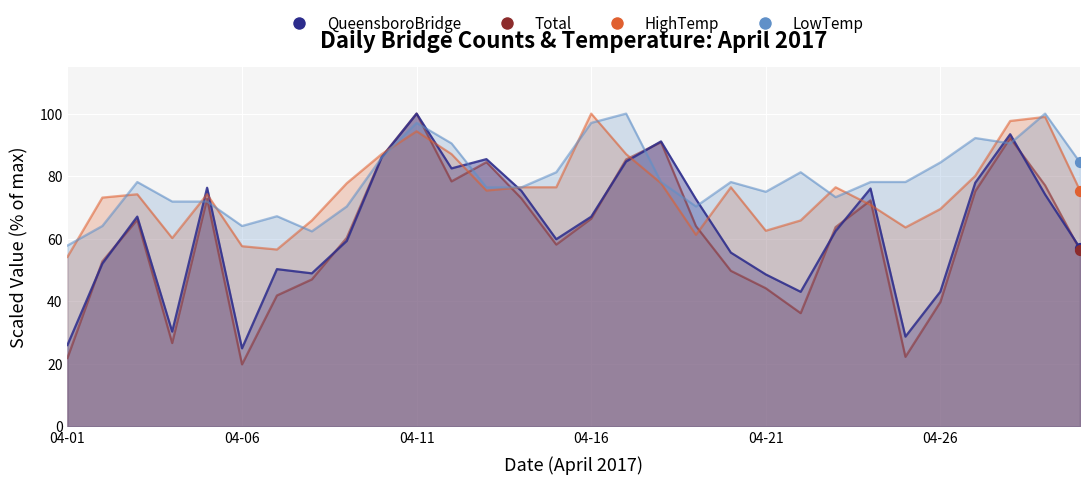

At which category is the sum across all series the highest?

04-11